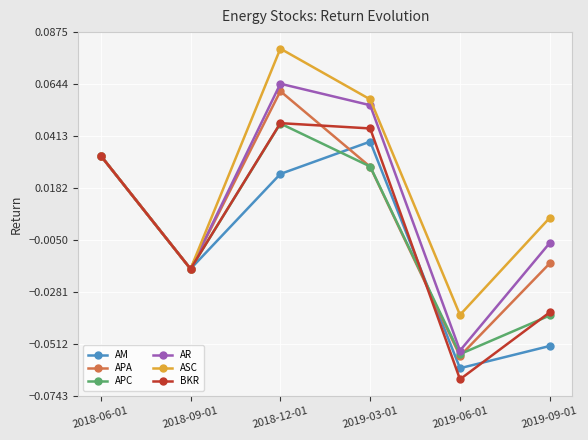

In AM, how many points are lower than both neighbors (excluding endpoints)?

2